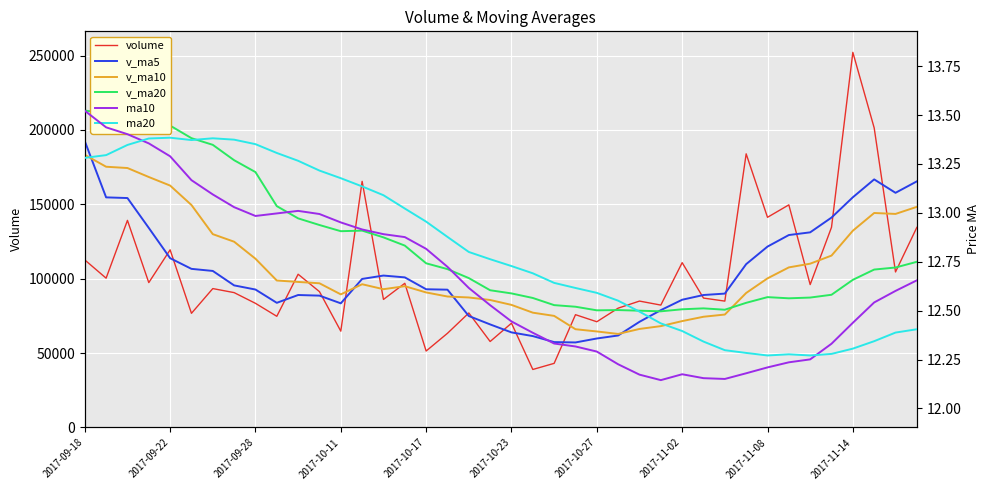

Is it true that v_ma20 equals 40645.1 at 2017-11-02?

False